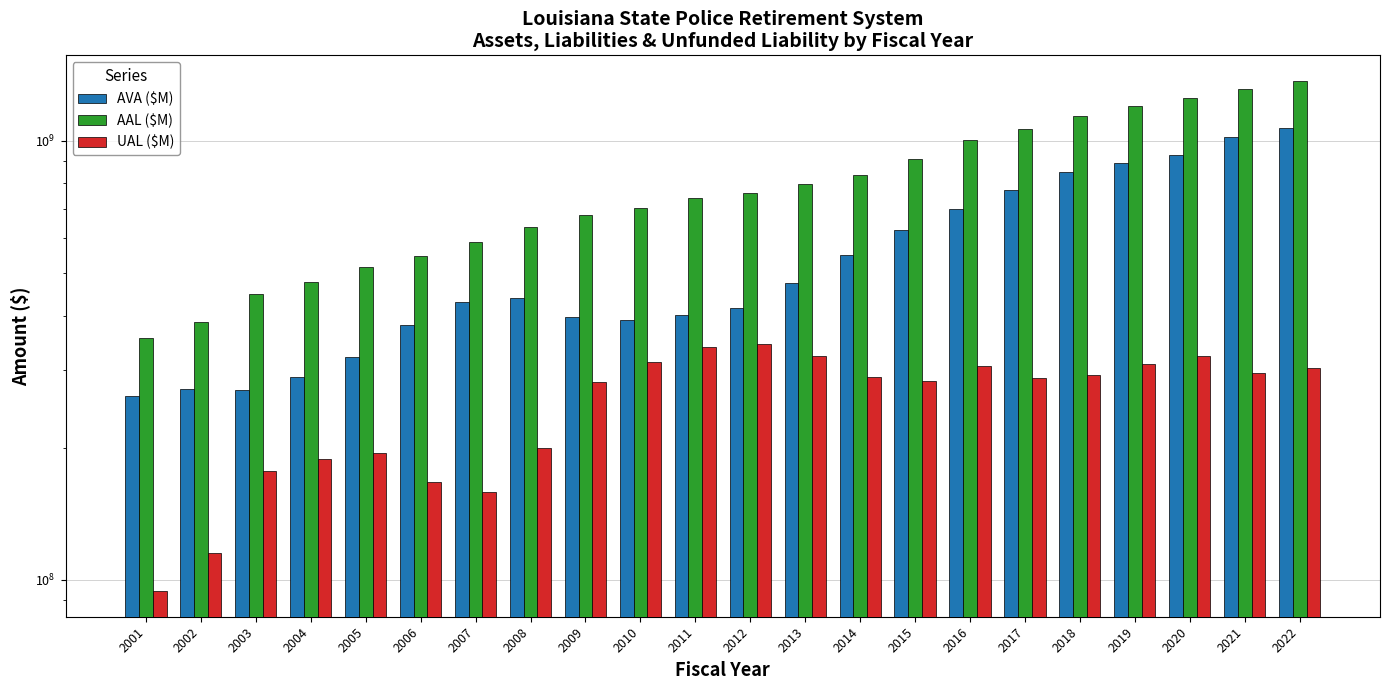

The AVA ($M) series shows 474235000 at 2013. True or false?

True